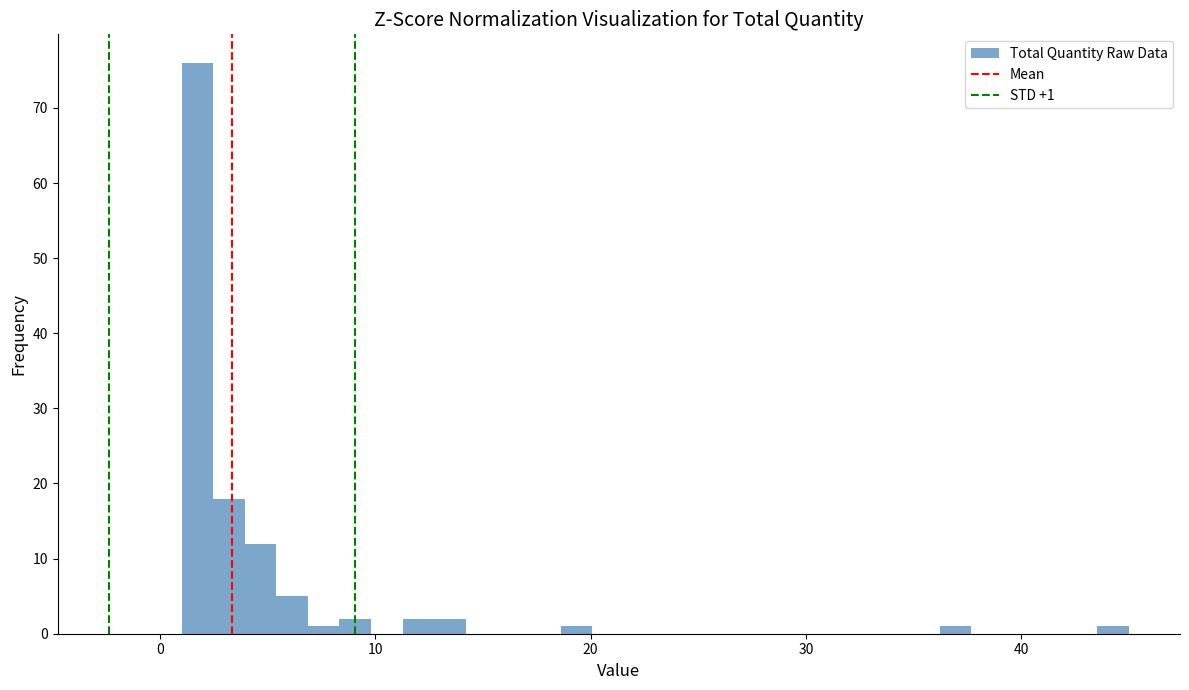

Read against the x-axis, roughly where is the centre of the tallest bar?

2